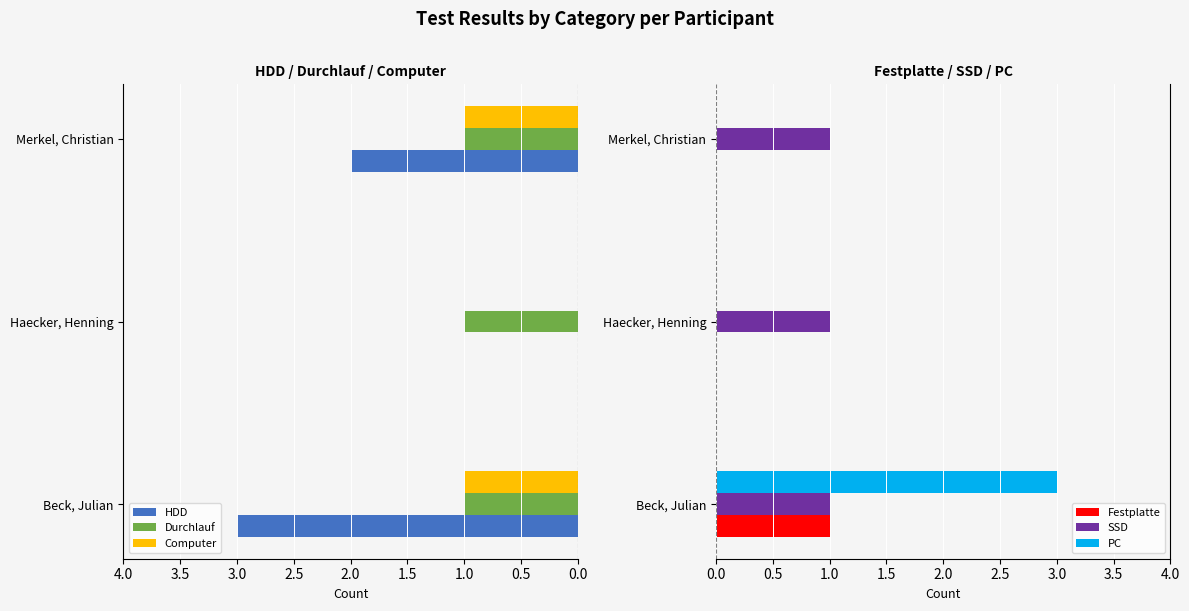

The value of HDD at Haecker, Henning is 2. True or false?

False